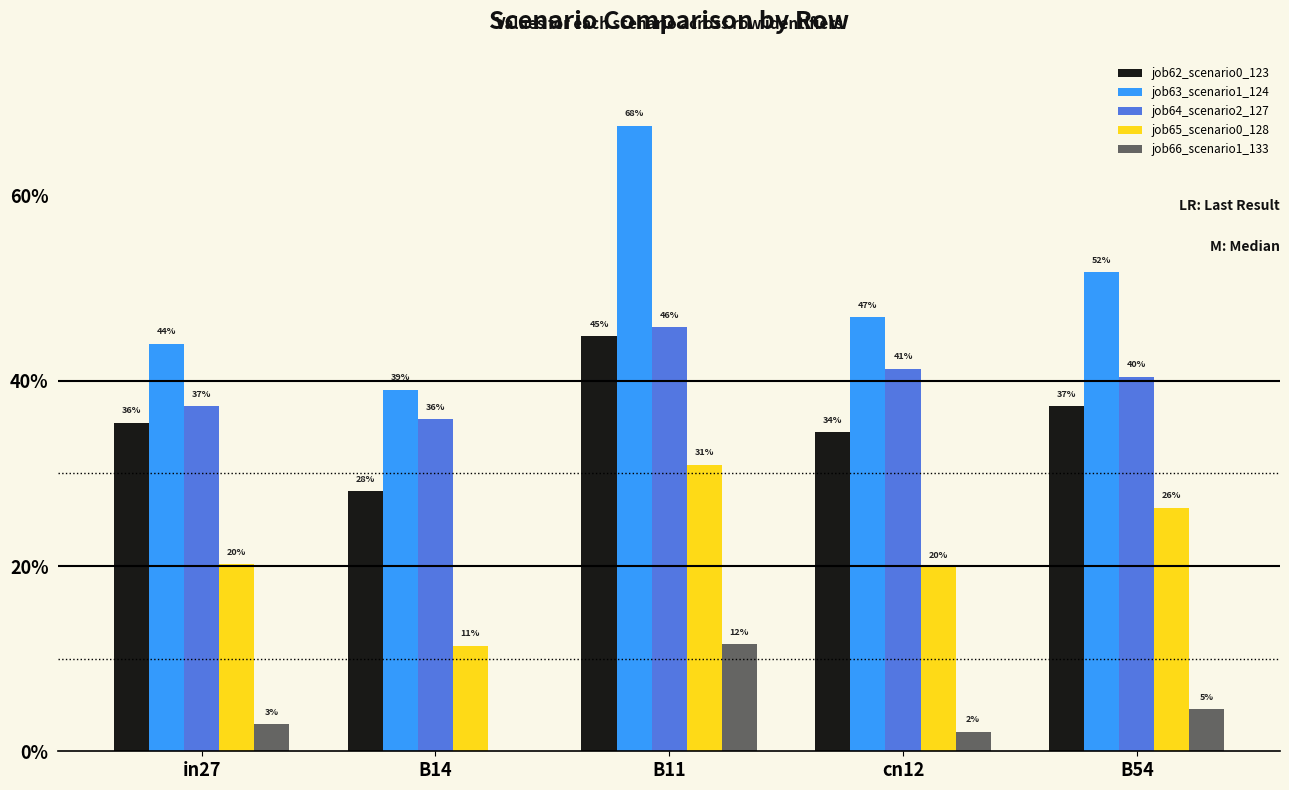

Reading left to right, list all the values displayed in this chart.

job62_scenario0_123: 0.4	0.3	0.4	0.3	0.4
job63_scenario1_124: 0.4	0.4	0.7	0.5	0.5
job64_scenario2_127: 0.4	0.4	0.5	0.4	0.4
job65_scenario0_128: 0.2	0.1	0.3	0.2	0.3
job66_scenario1_133: 0.0	0.0	0.1	0.0	0.0